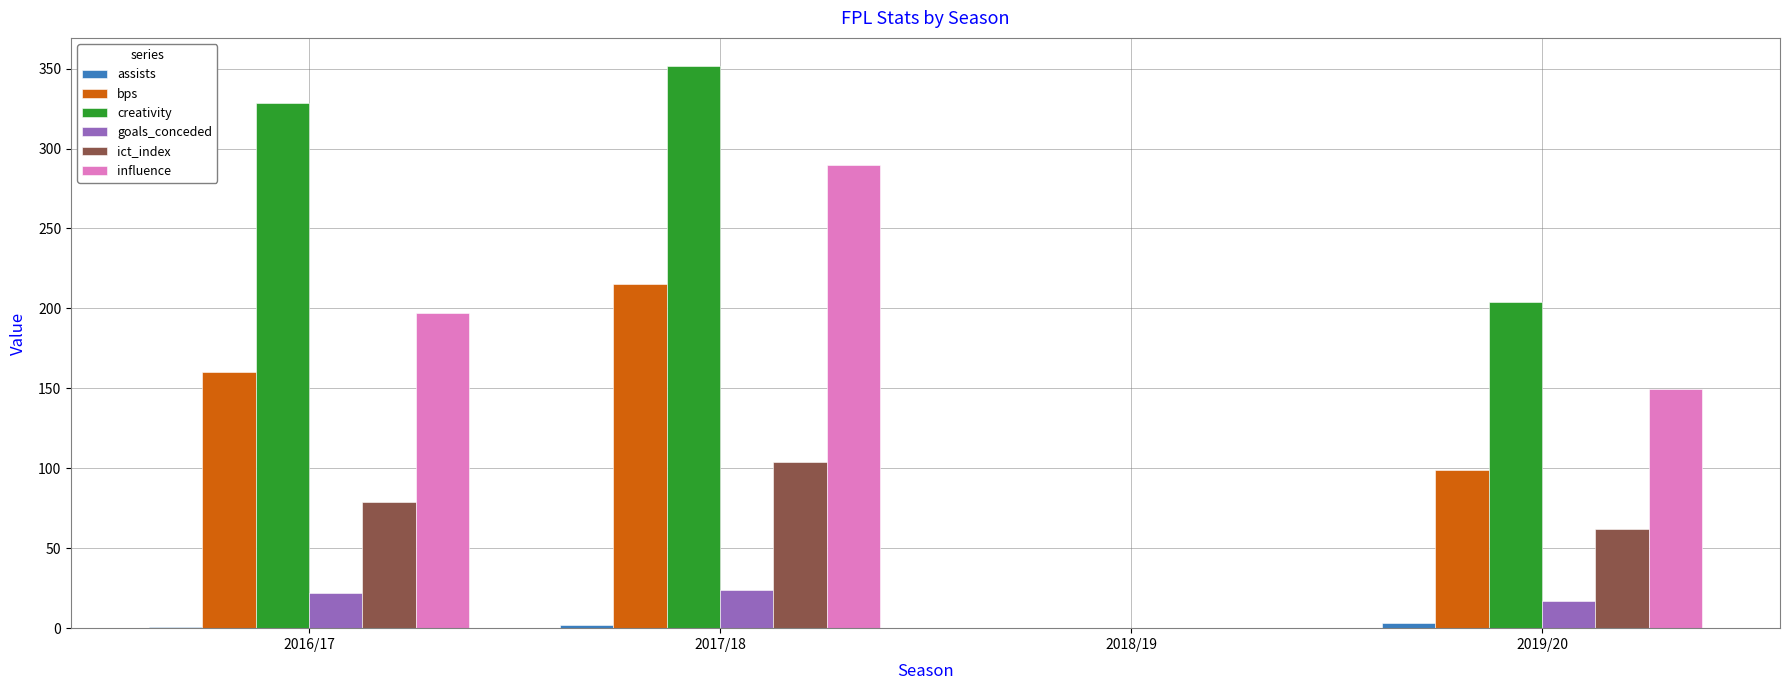

Which series has the largest total across all categories?

creativity